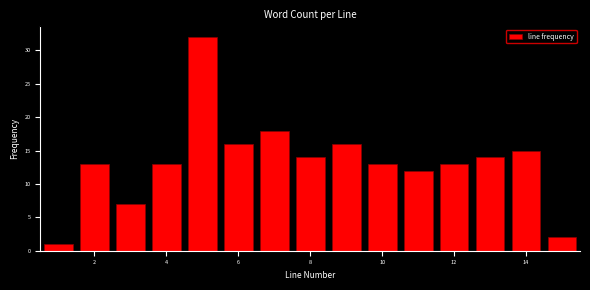

Reading left to right, list every bar in this chart as the range it spans on the x-axis followed by its height. Neither the bar edges nor the heights are printed on the chart, so give them approximately, as read against the axes.

0.5 to 1.5: 1
1.5 to 2.5: 13
2.5 to 3.5: 7
3.5 to 4.5: 13
4.5 to 5.5: 32
5.5 to 6.5: 16
6.5 to 7.5: 18
7.5 to 8.5: 14
8.5 to 9.5: 16
9.5 to 10.5: 13
10.5 to 11.5: 12
11.5 to 12.5: 13
12.5 to 13.5: 14
13.5 to 14.5: 15
14.5 to 15.5: 2